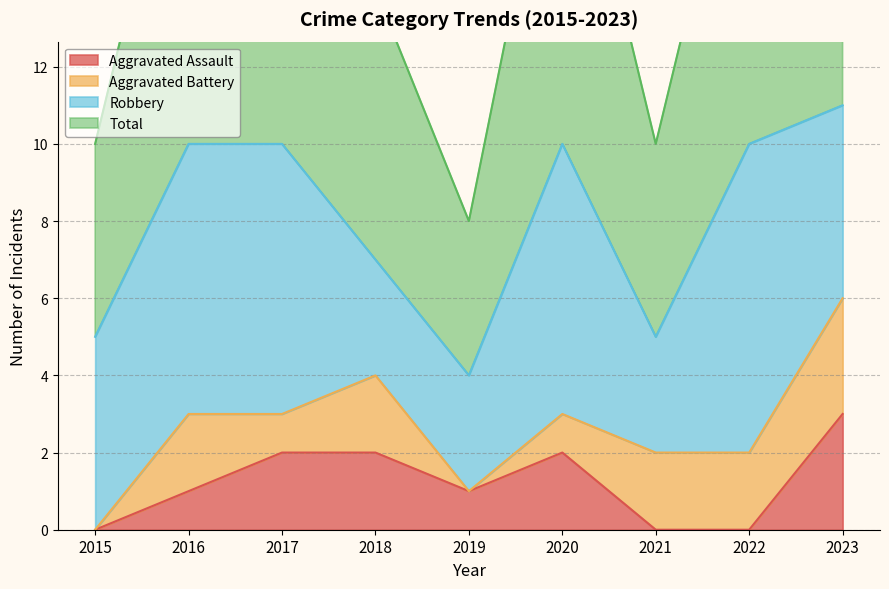

What is the sum of all Total values?

72